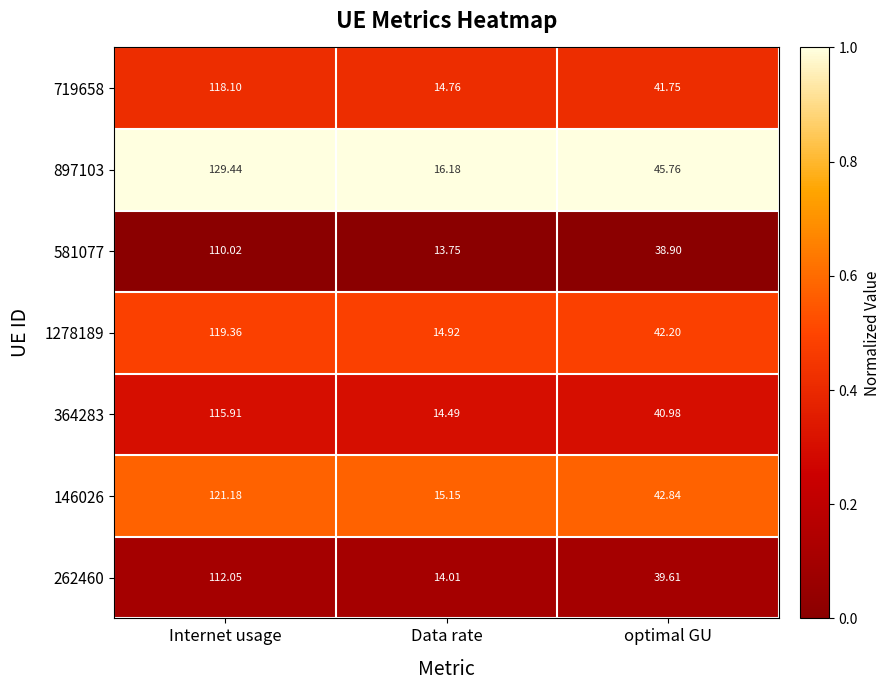

What is the difference between the highest and lowest values at optimal GU?

6.9